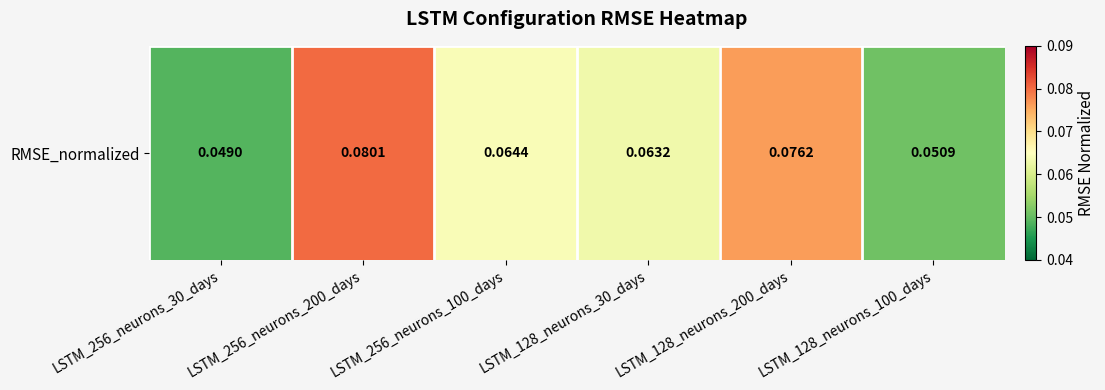

Count the number of data series in this chart.

1